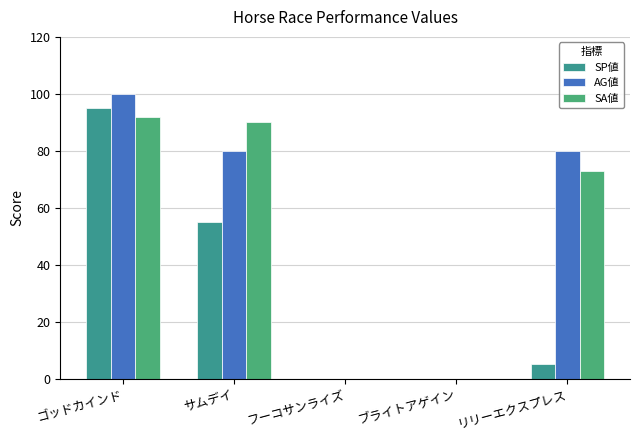

What is the label of the 4th bar from the left?

ブライトアゲイン